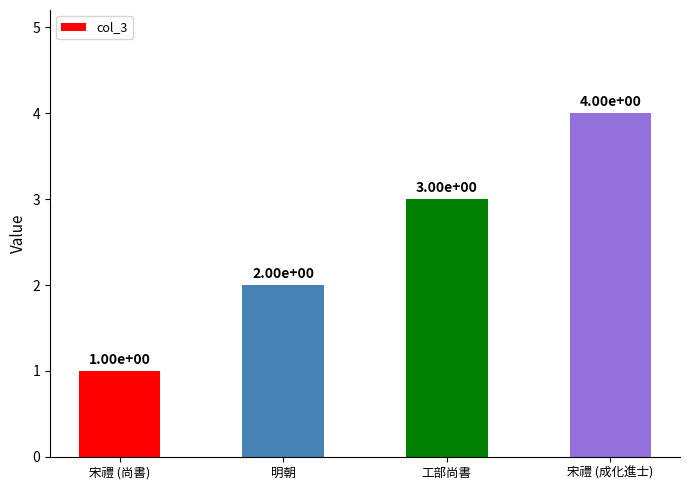

At which label is the value closest to 2?

明朝